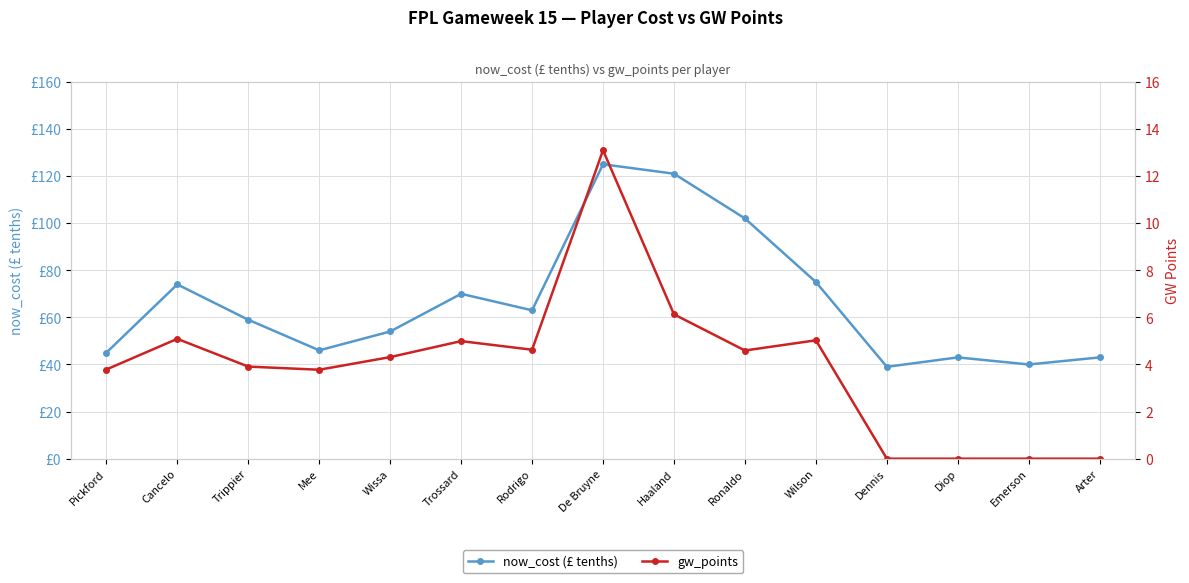

True or false: now_cost (£ tenths) has a value of 43.0 at Arter.

True